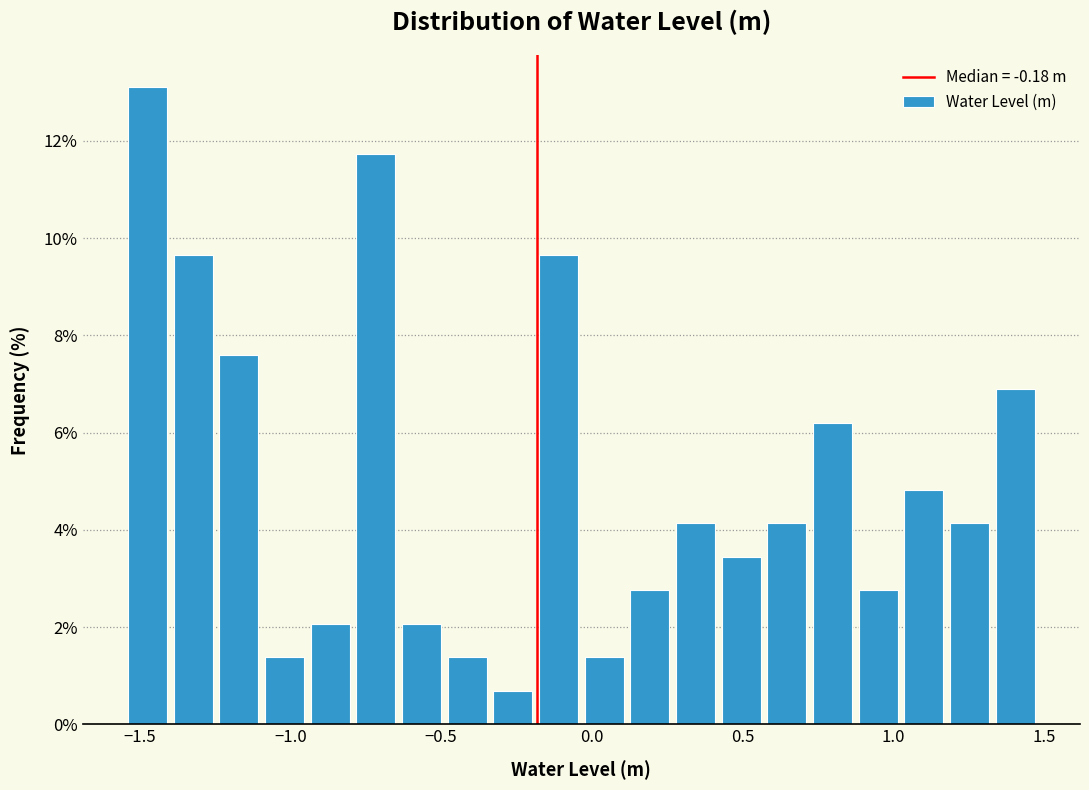

Around what value on the x-axis is the tallest bar? Give the approximate position of its centre, as read against the axis.

-1.45